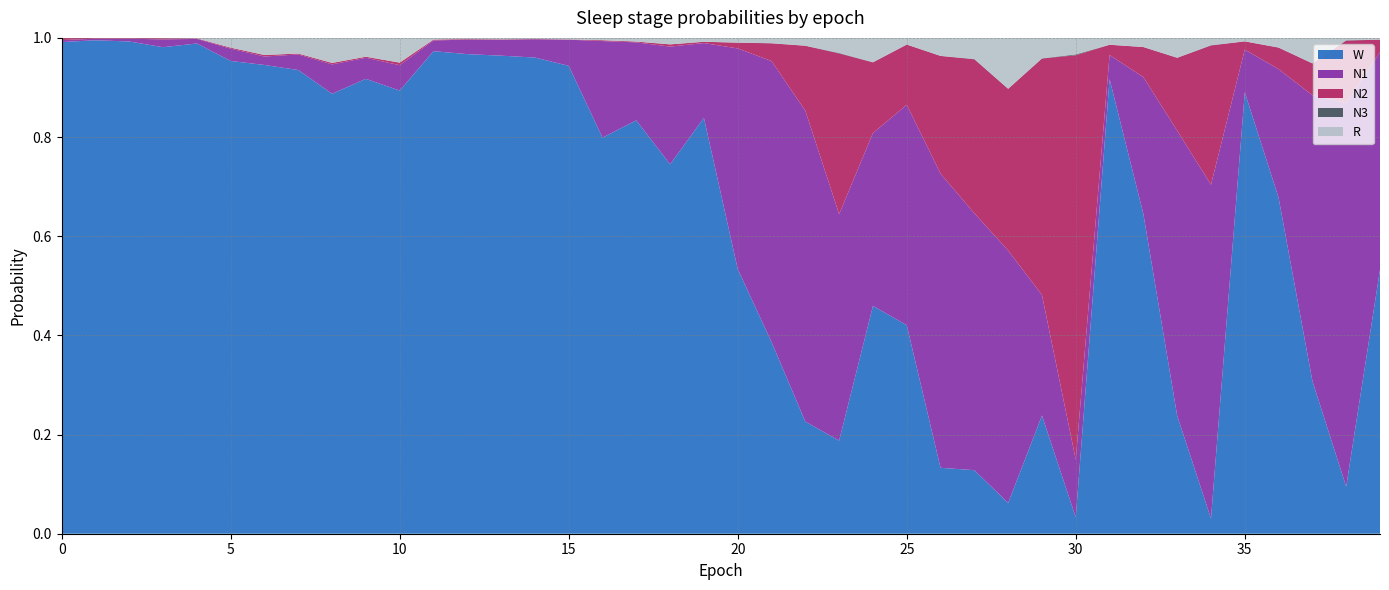

Reading right to left, what are all the values shown in this chart?

N1: 0.4	0.8	0.6	0.3	0.1	0.7	0.6	0.3	0.0	0.1	0.2	0.5	0.5	0.6	0.4	0.3	0.5	0.6	0.6	0.4	0.2	0.2	0.2	0.2	0.1	0.0	0.0	0.0	0.0	0.1	0.0	0.1	0.0	0.0	0.0	0.0	0.0	0.0	0.0	0.0
N2: 0.0	0.1	0.1	0.0	0.0	0.3	0.1	0.1	0.0	0.8	0.5	0.3	0.3	0.2	0.1	0.1	0.3	0.1	0.0	0.0	0.0	0.0	0.0	0.0	0.0	0.0	0.0	0.0	0.0	0.0	0.0	0.0	0.0	0.0	0.0	0.0	0.0	0.0	0.0	0.0
N3: 0.0	0.0	0.0	0.0	0.0	0.0	0.0	0.0	0.0	0.0	0.0	0.0	0.0	0.0	0.0	0.0	0.0	0.0	0.0	0.0	0.0	0.0	0.0	0.0	0.0	0.0	0.0	0.0	0.0	0.0	0.0	0.0	0.0	0.0	0.0	0.0	0.0	0.0	0.0	0.0
R: 0.0	0.0	0.1	0.0	0.0	0.0	0.0	0.0	0.0	0.0	0.0	0.1	0.0	0.0	0.0	0.0	0.0	0.0	0.0	0.0	0.0	0.0	0.0	0.0	0.0	0.0	0.0	0.0	0.0	0.0	0.0	0.1	0.0	0.0	0.0	0.0	0.0	0.0	0.0	0.0
W: 0.5	0.1	0.3	0.7	0.9	0.0	0.2	0.6	0.9	0.0	0.2	0.1	0.1	0.1	0.4	0.5	0.2	0.2	0.4	0.5	0.8	0.7	0.8	0.8	0.9	1.0	1.0	1.0	1.0	0.9	0.9	0.9	0.9	0.9	1.0	1.0	1.0	1.0	1.0	1.0